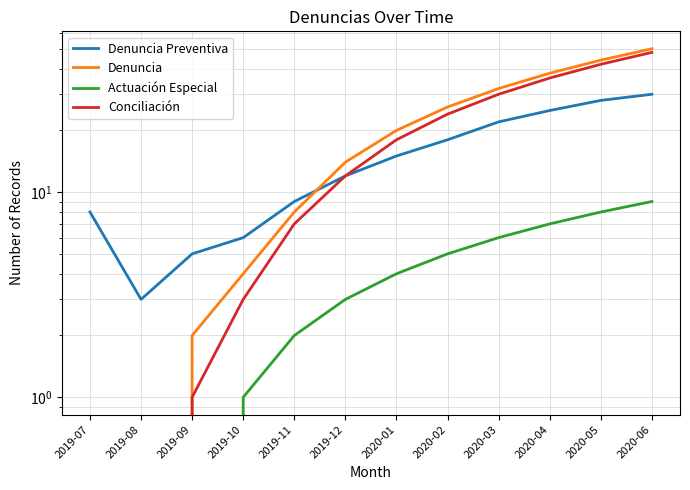

What is the approximate value of Denuncia at 2020-01, to the nearest 5?

20